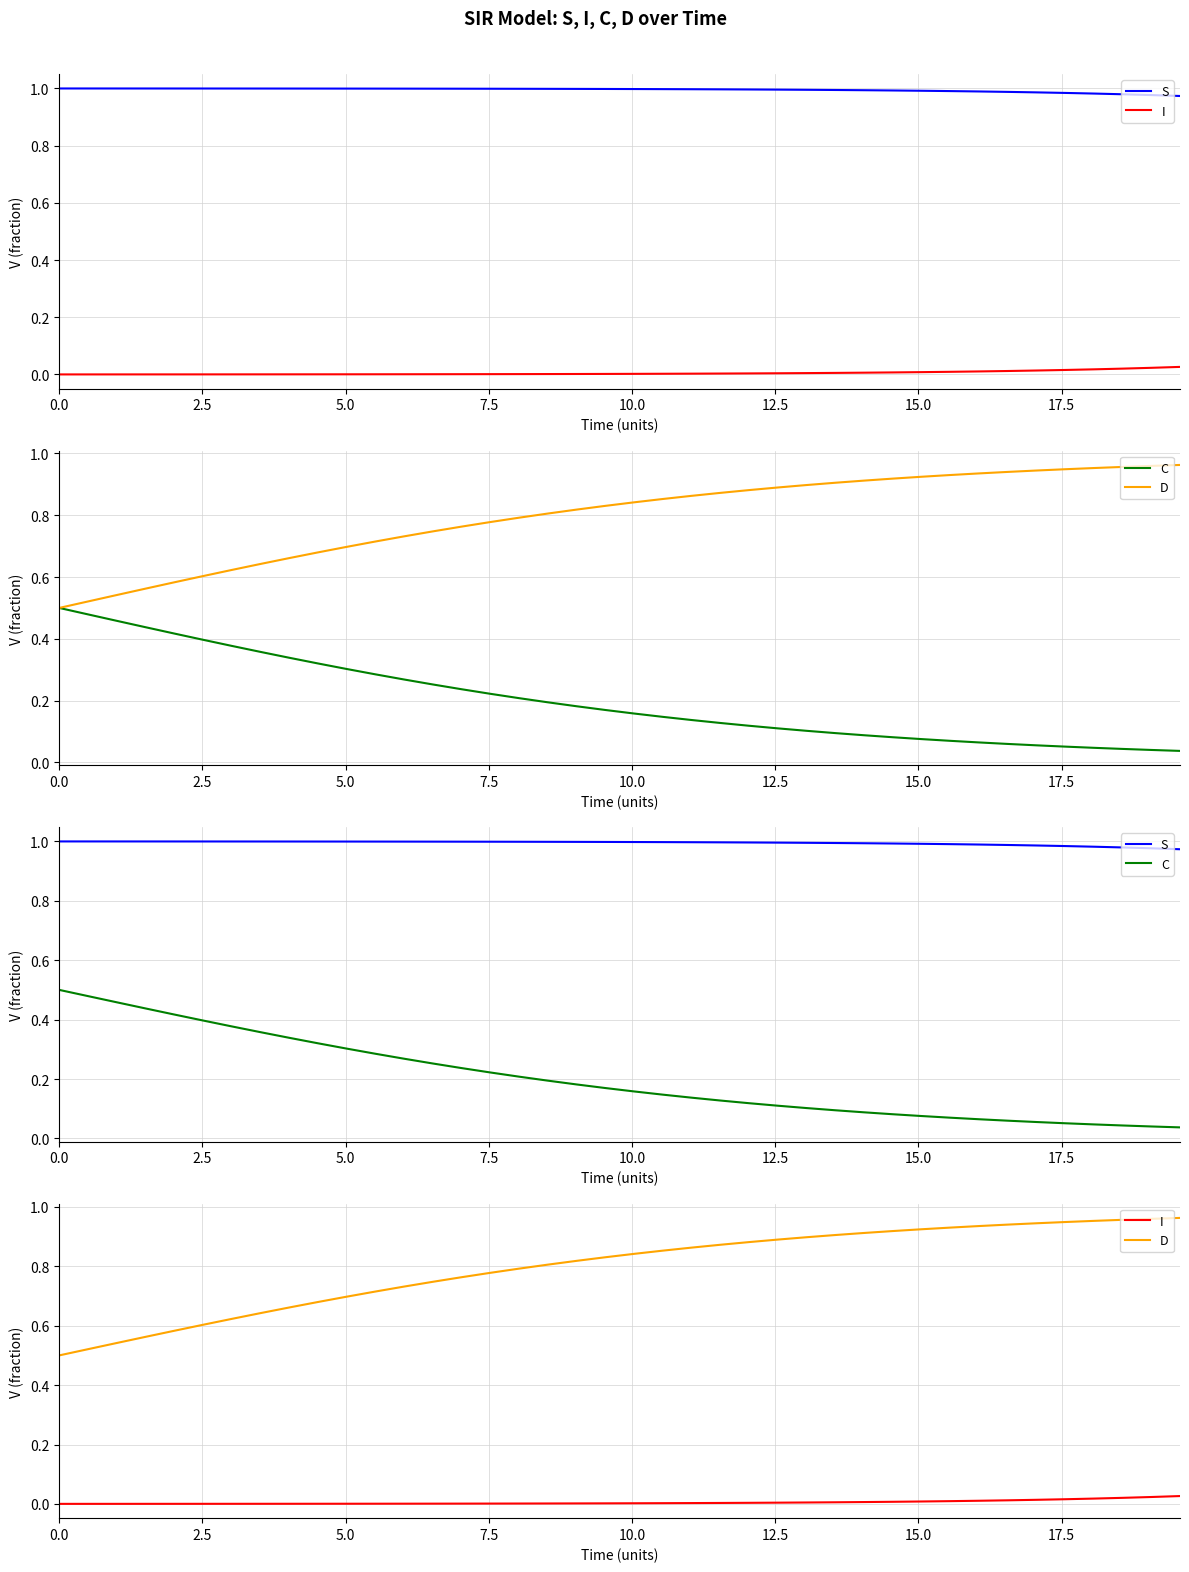

True or false: D and C intersect in this chart.

False